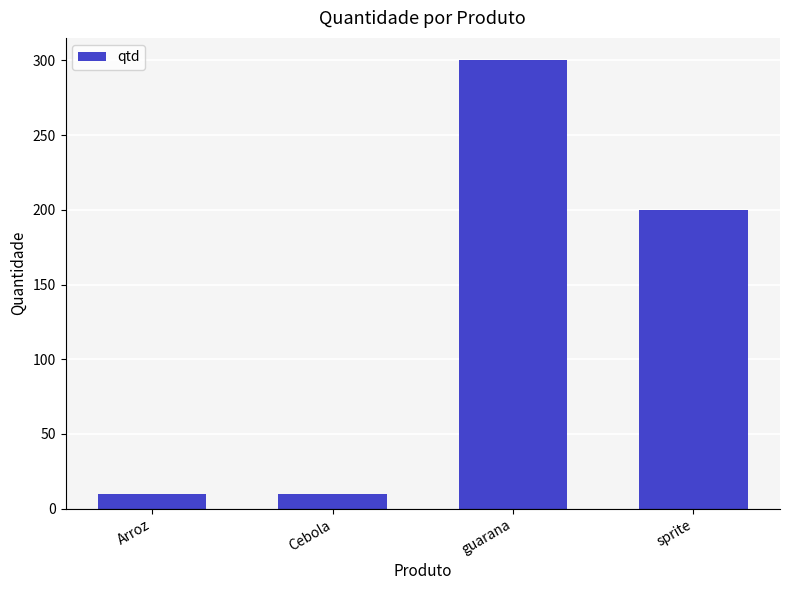

How many bars are there in total?

4